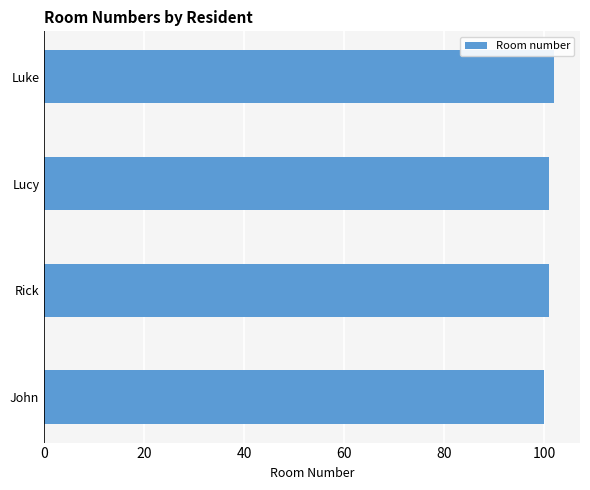

Approximately how many times larger is the value at John compared to Luke?

1.0